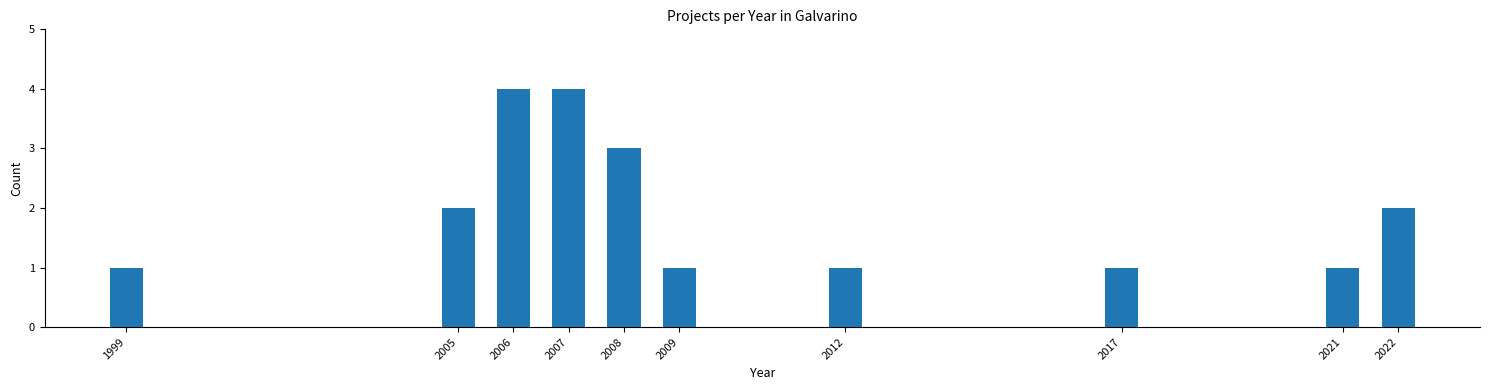

Reading left to right, list all the values displayed in this chart.

1	2	4	4	3	1	1	1	1	2